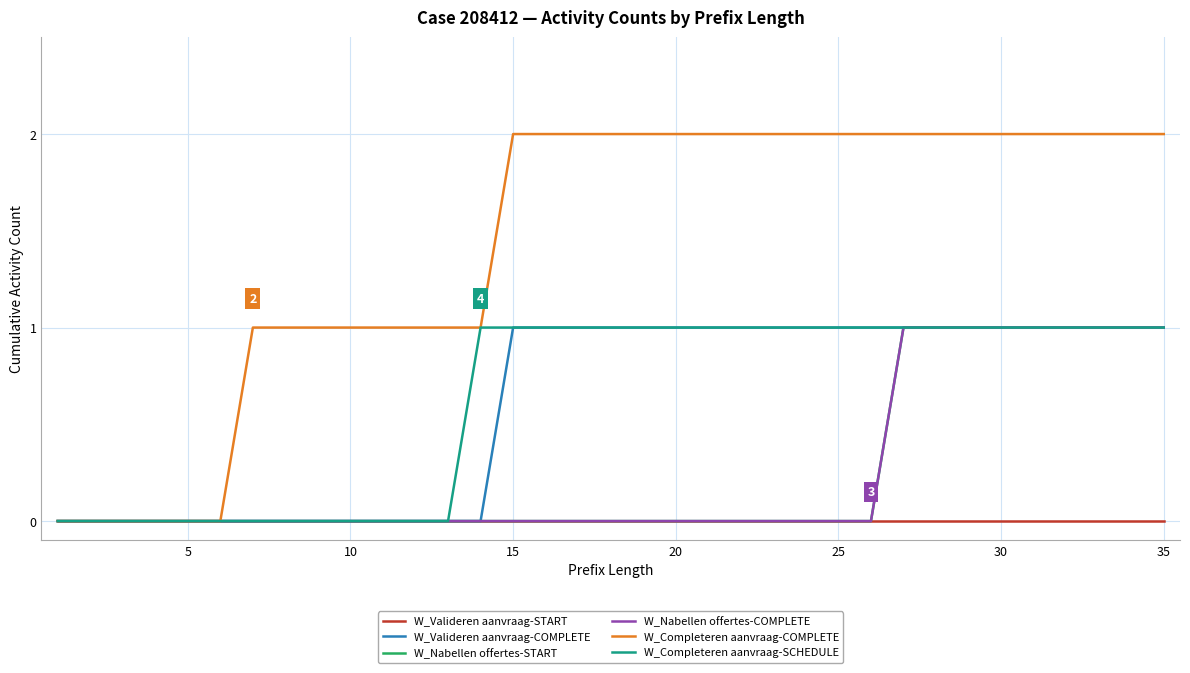

Is this an area chart (filled region under the line)?

No